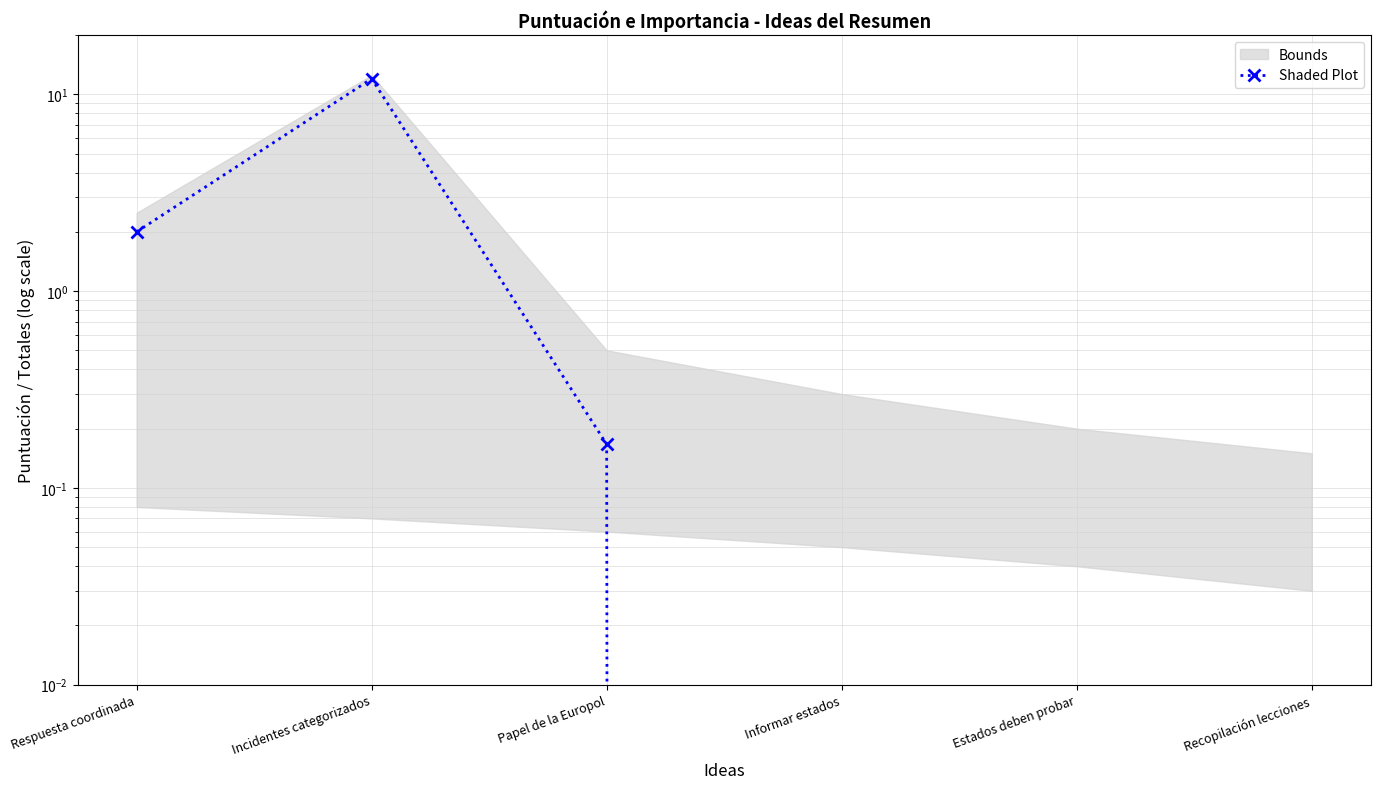

How many data points does each series have?

6